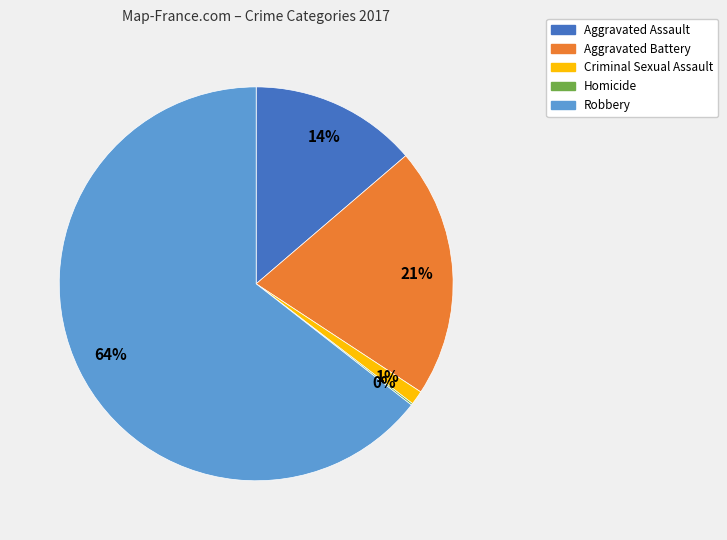

Combined, do Aggravated Assault and Aggravated Battery account for over 50%?

No